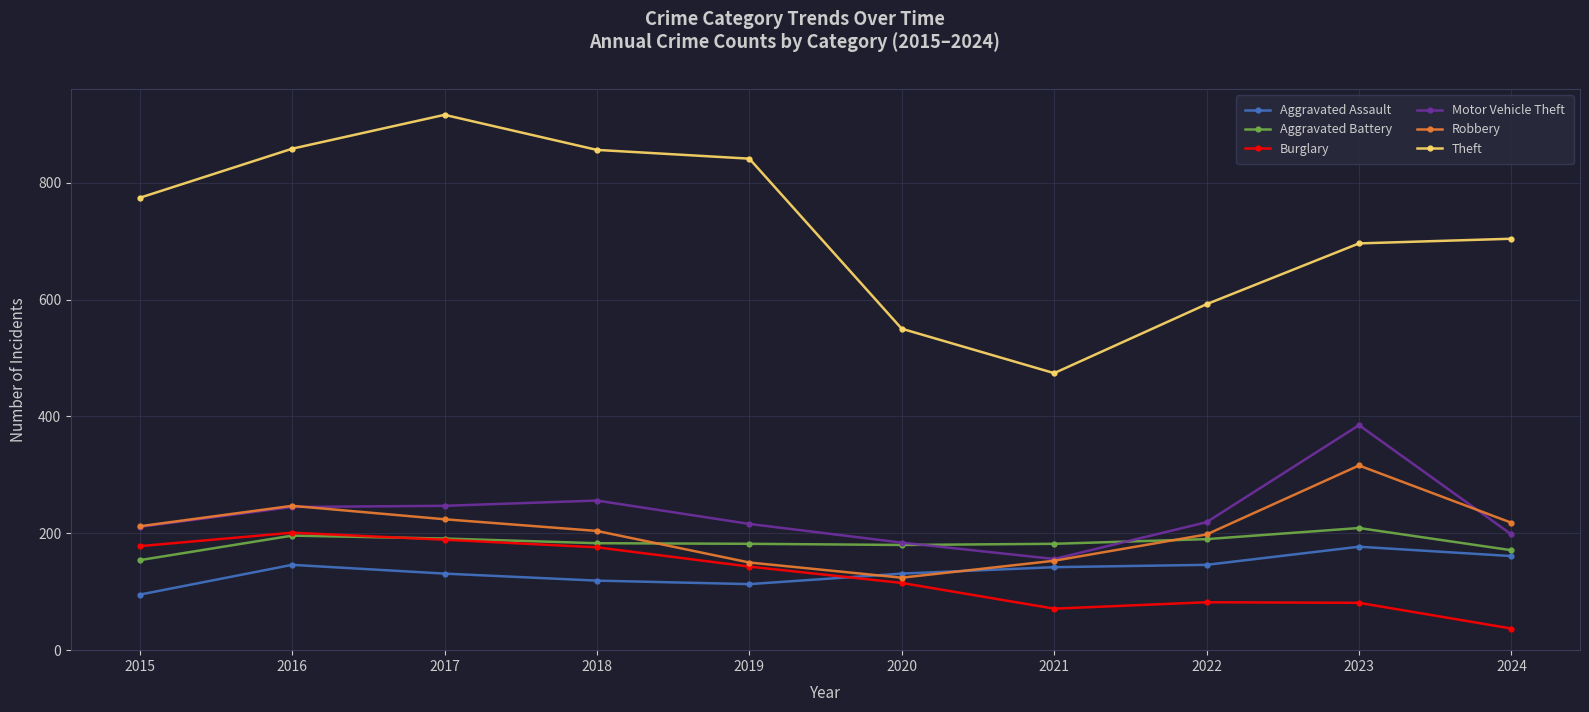

What is the total value across all series at 2023?

1864